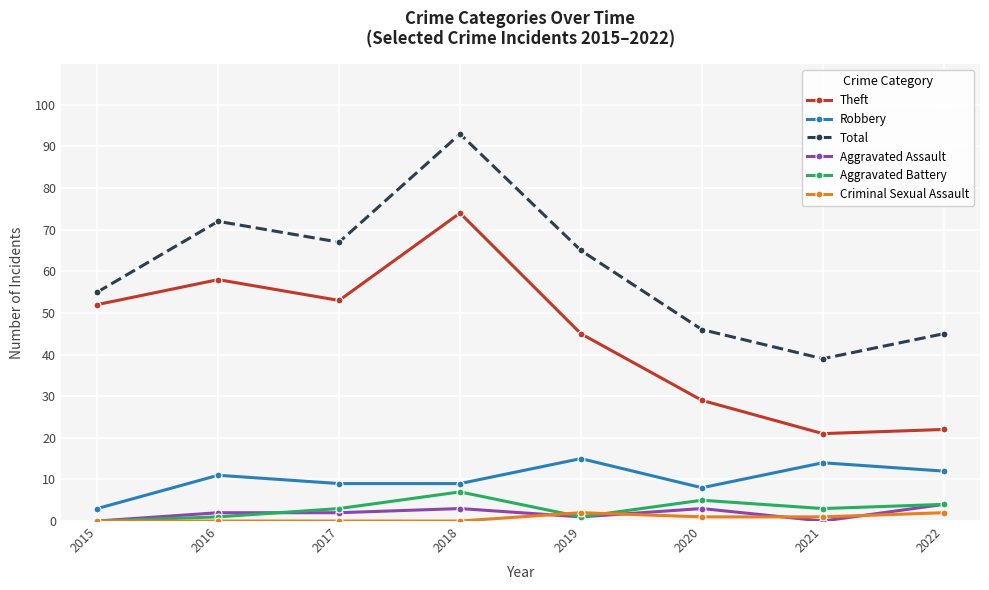

What is the minimum value for Robbery?

3